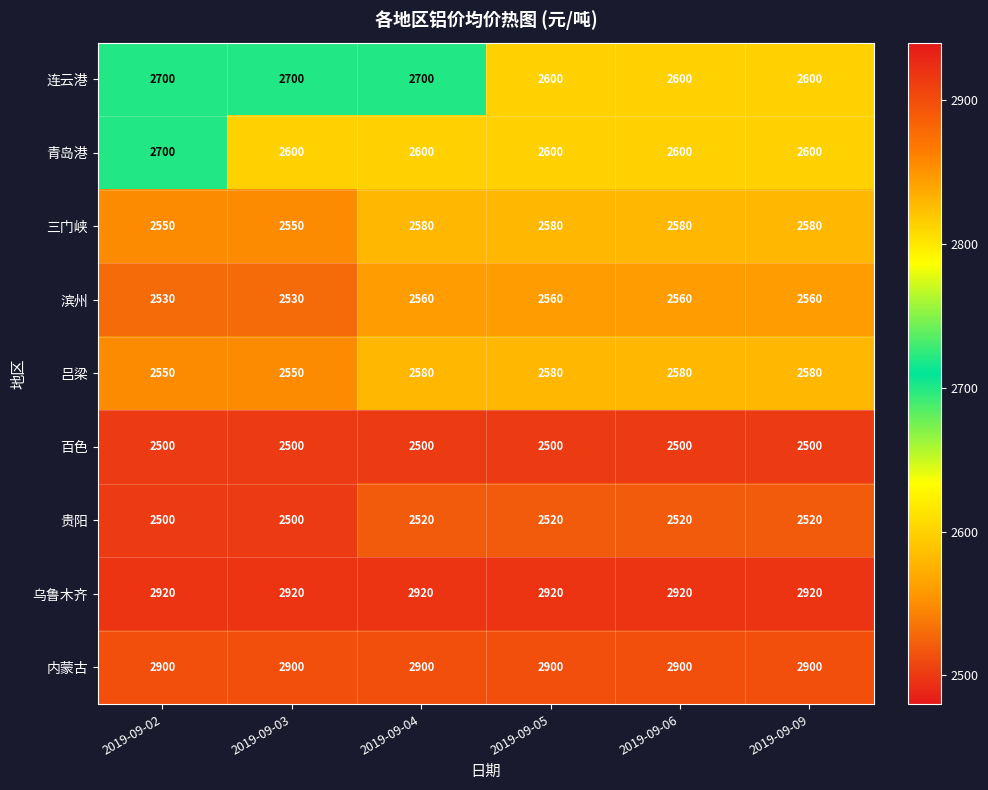

At how many categories does at least one series exceed 2703?

6